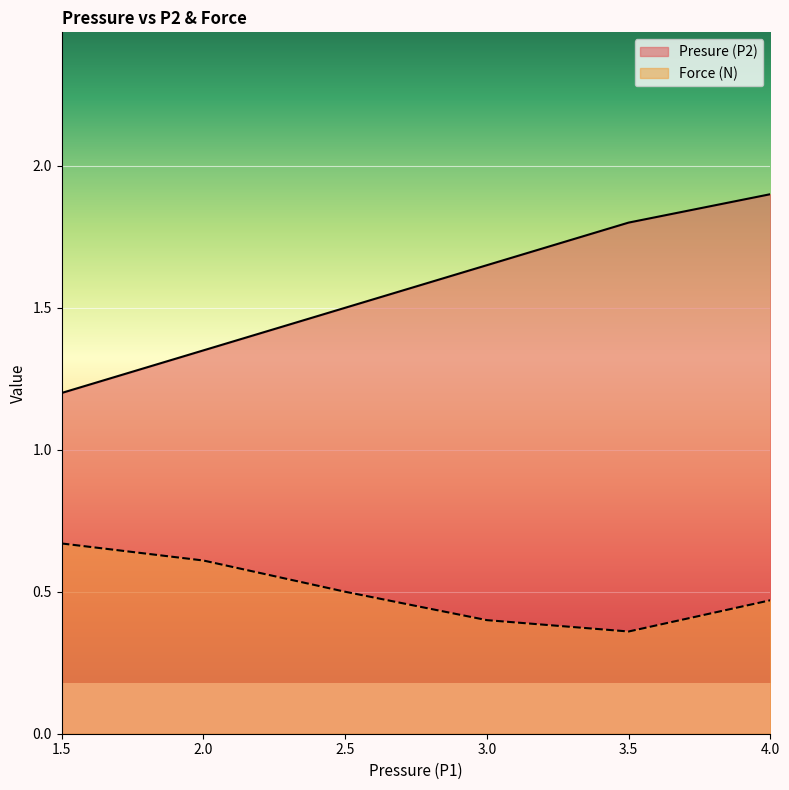

Which series has the largest total across all categories?

Presure (P2)